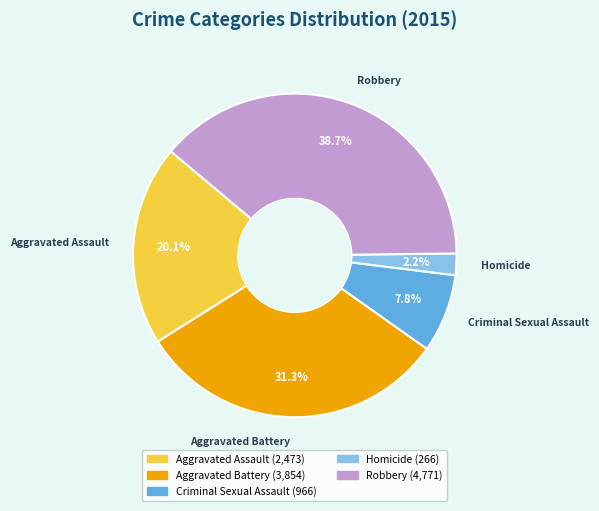

To the nearest percent, what percentage of the pie is Homicide?

2%